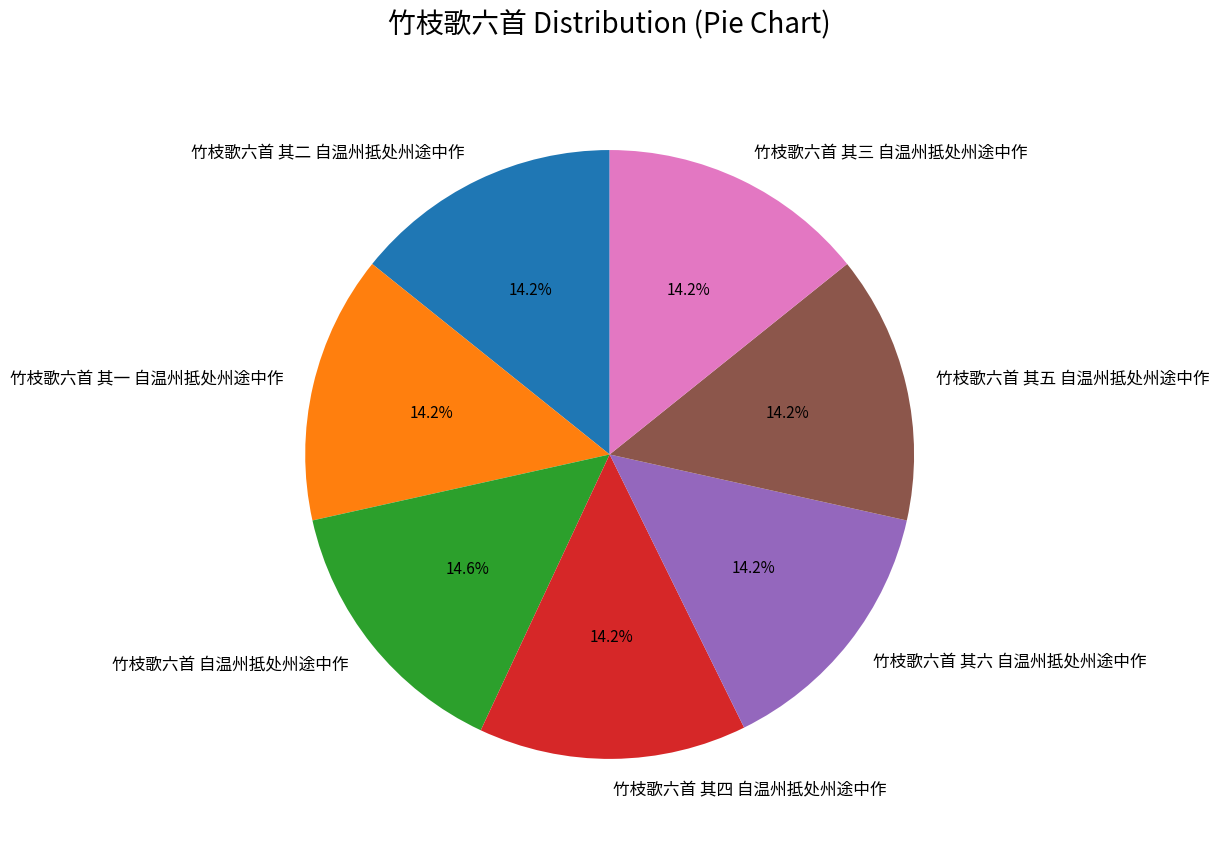

Do 竹枝歌六首 其六 自温州抵处州途中作 and 竹枝歌六首 其二 自温州抵处州途中作 together represent more than half of the pie?

No